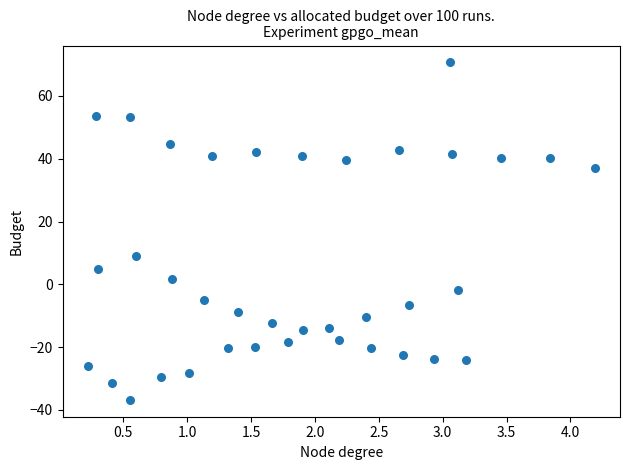

What is the range of X values (max minus min)?

4.0